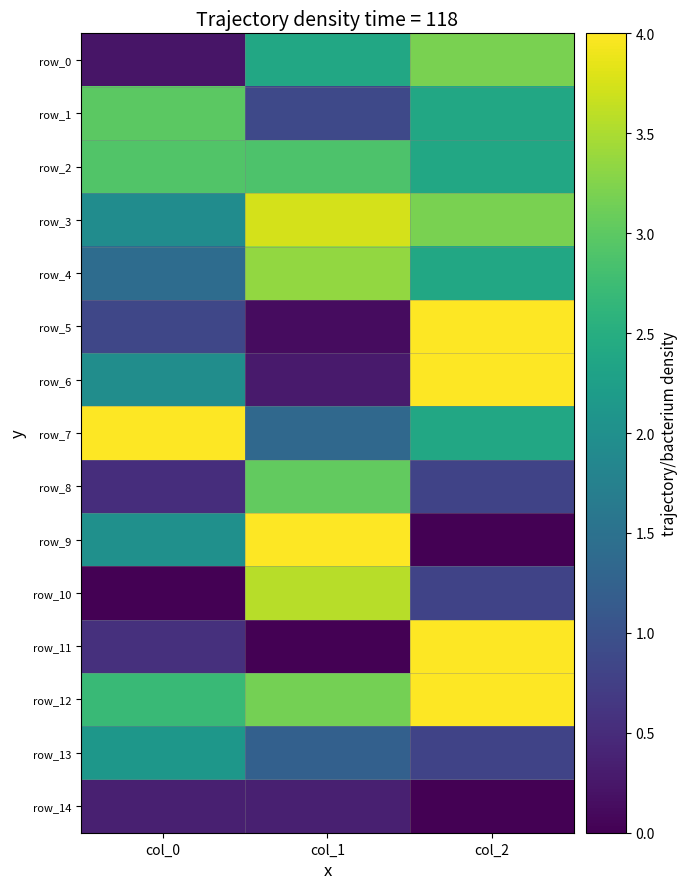

Which series changed the most between col_0 and col_1?

row_10